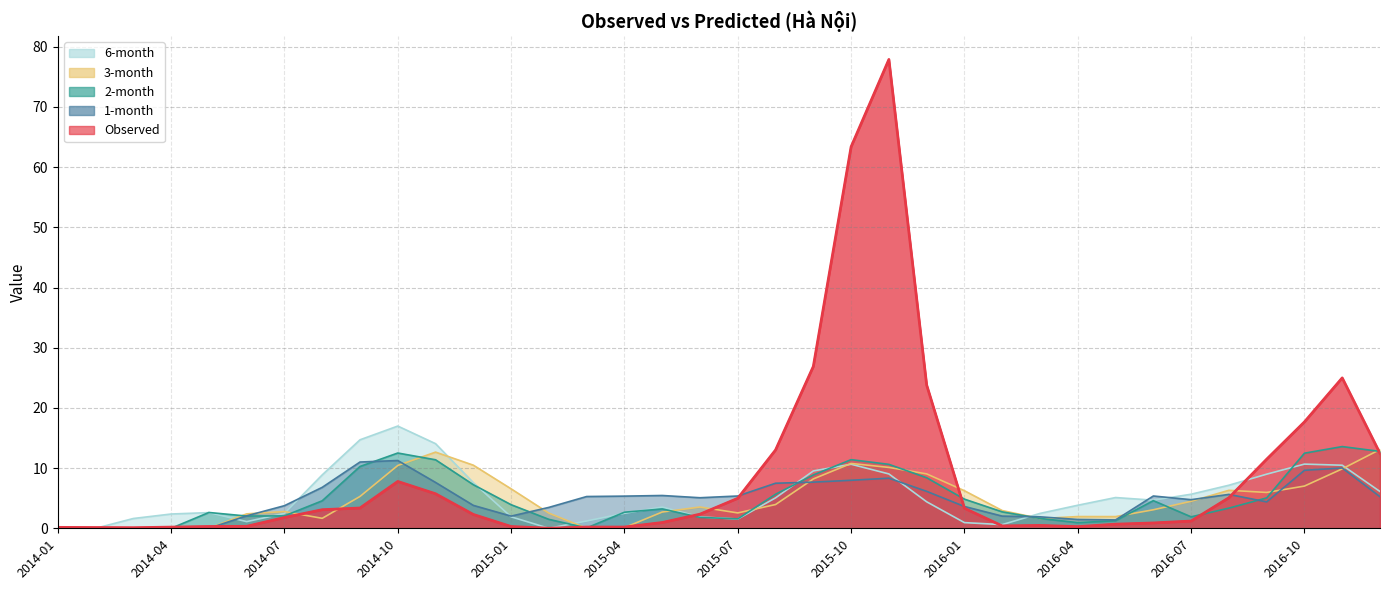

Is it true that 6-month equals 9.5 at 2016-07?

False